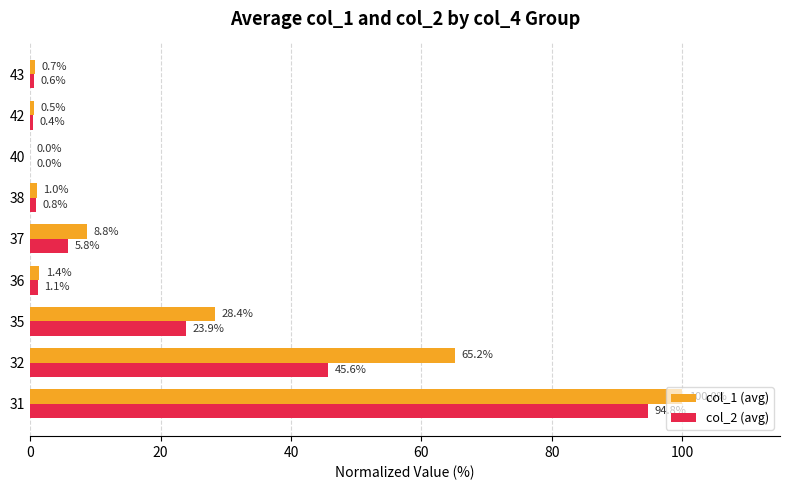

True or false: col_2 (avg) has a value of 45.6 at 32.

True